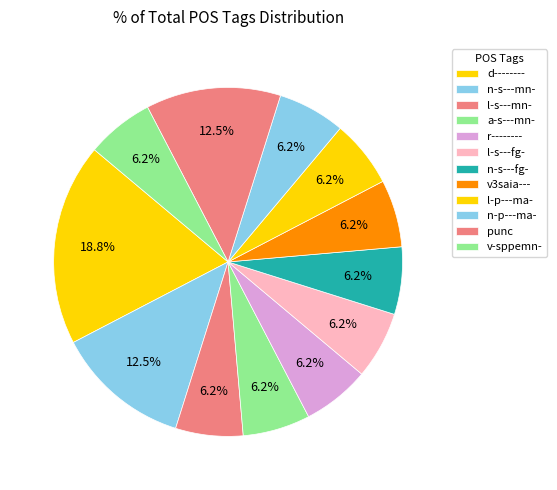

Does l-s---fg- account for over 50% of the chart?

No